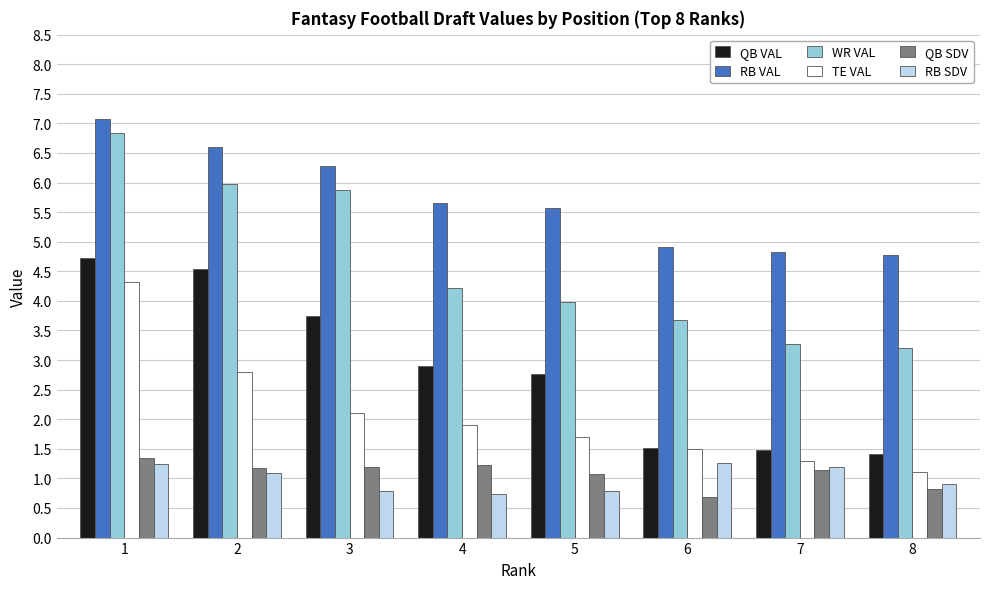

What is the maximum value for RB SDV?

1.3